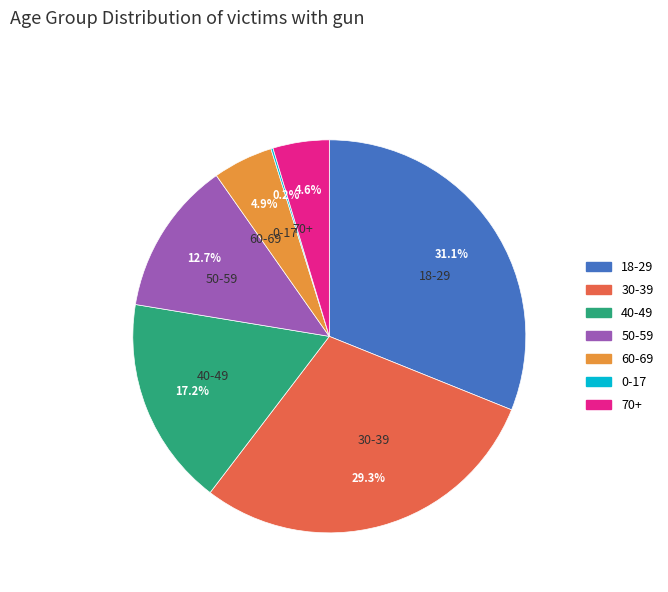

What is the largest slice in the pie chart?

18-29